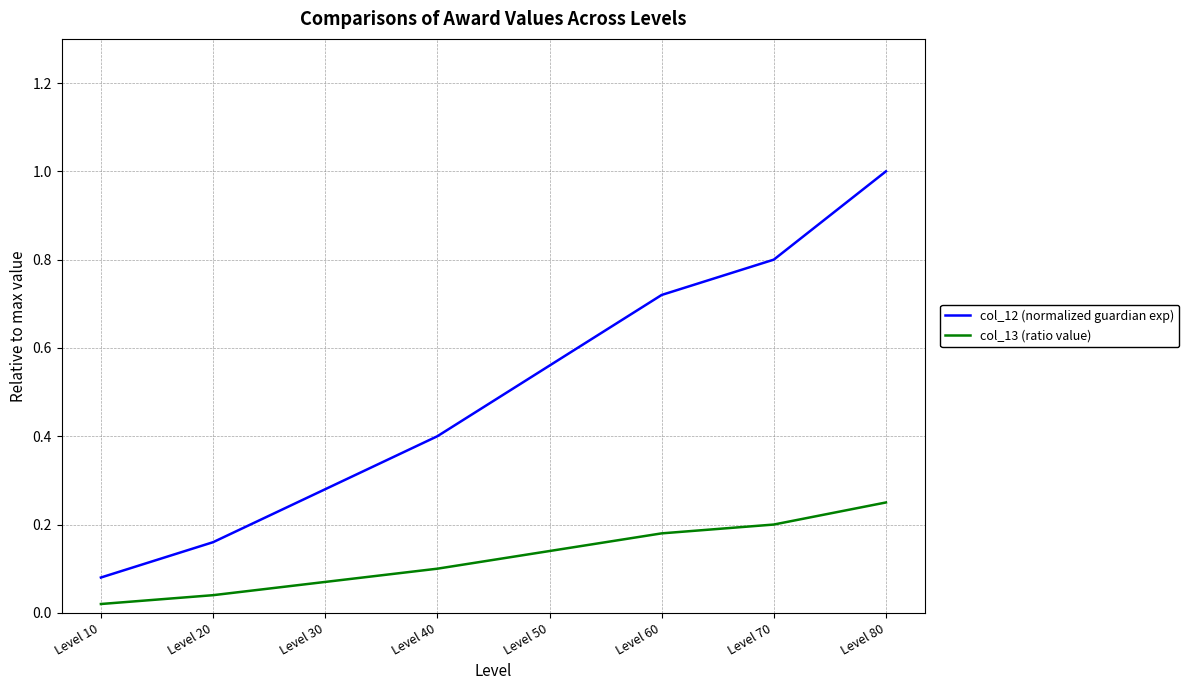

Is this an area chart (filled region under the line)?

No